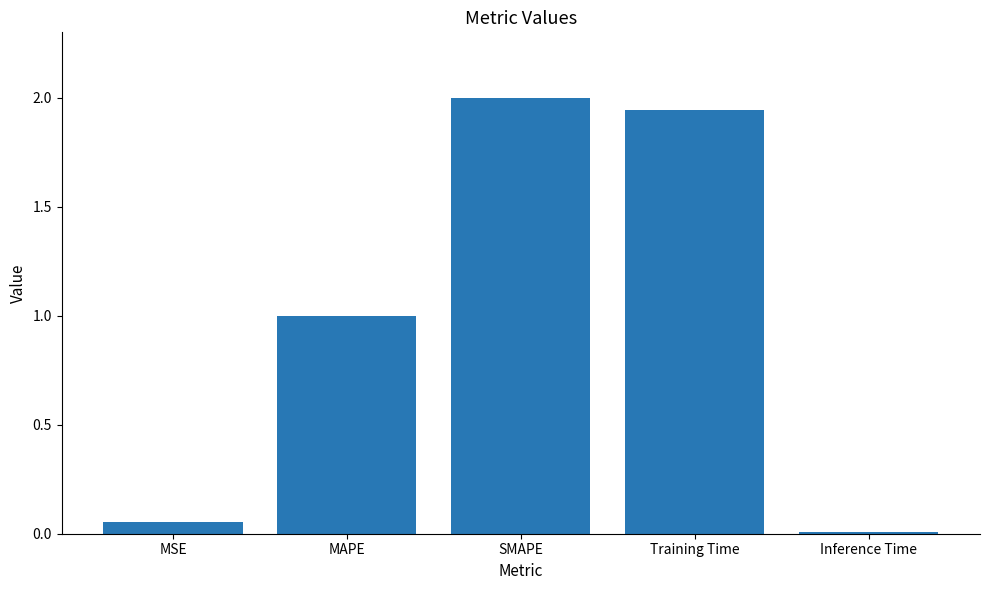

True or false: the data shows 2.0 at SMAPE.

True